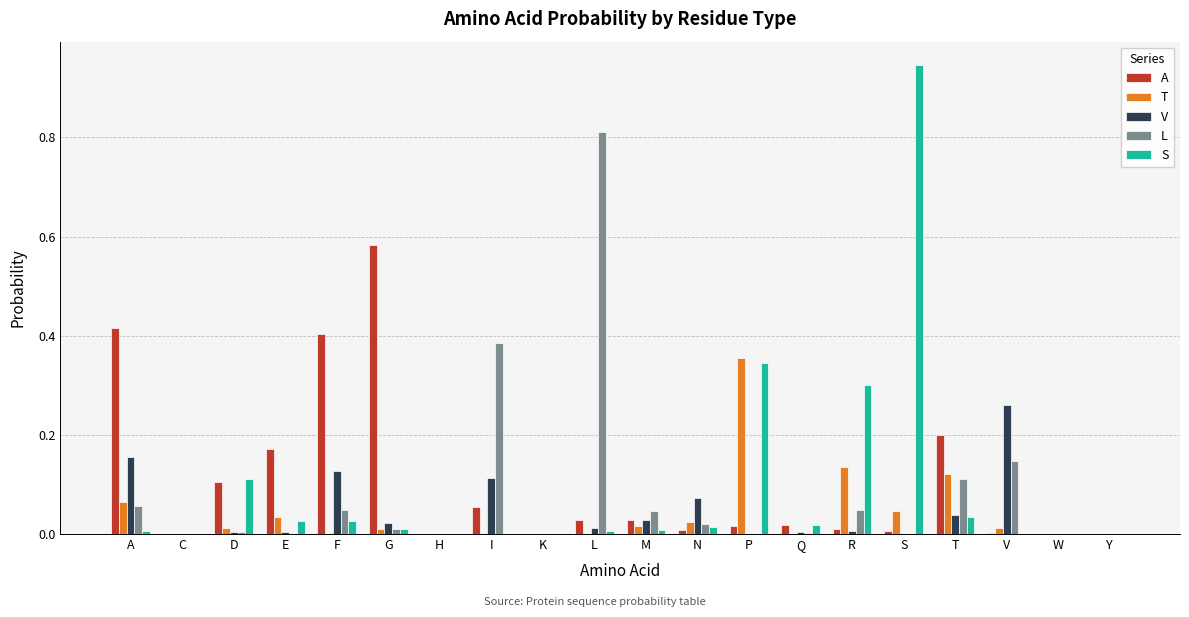

At which label does A reach its peak?

G